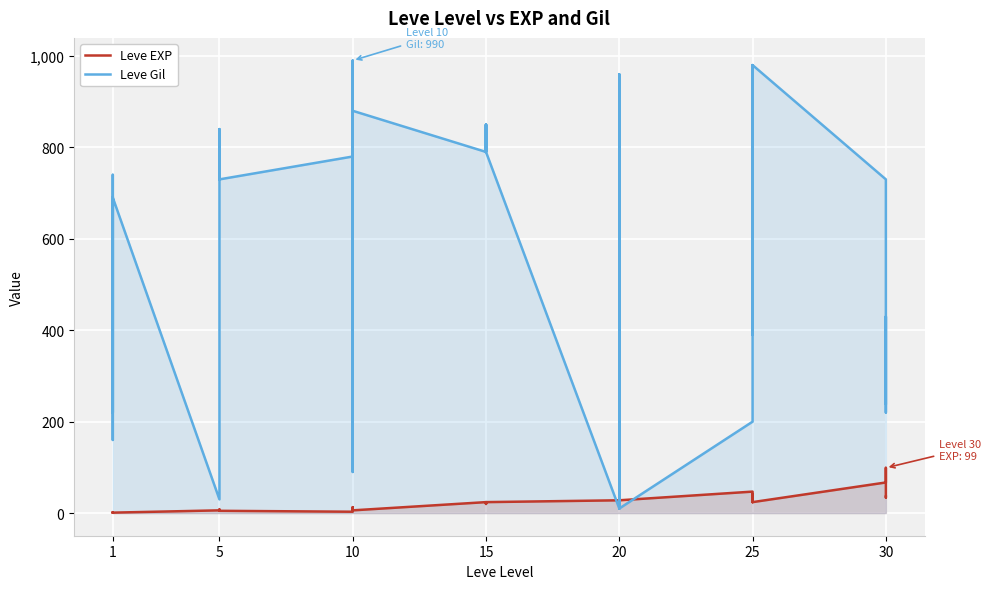

What is the value of the Leve Gil point at the 27th from the left?

10